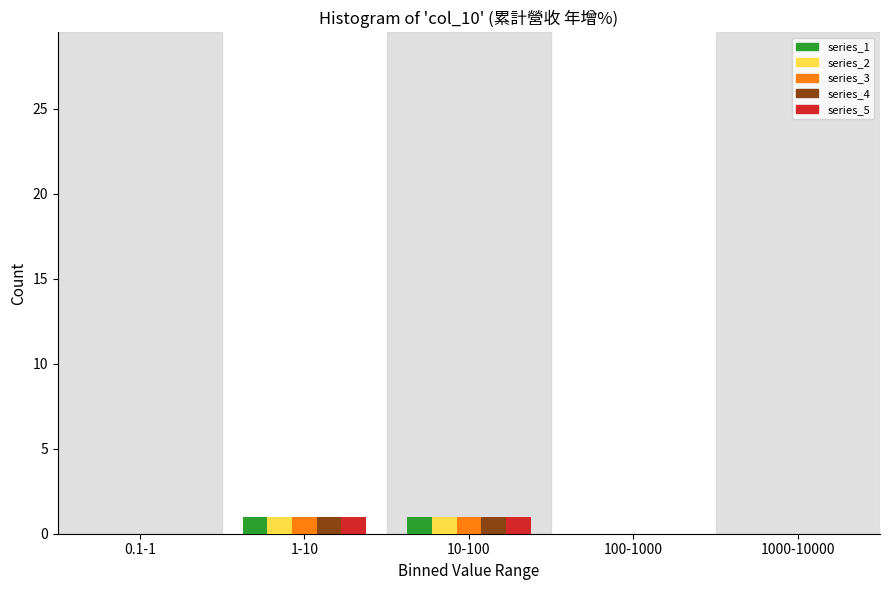

Reading left to right, list all the values displayed in this chart.

series_1: 0.1-1=0	1-10=1	10-100=1	100-1000=0	1000-10000=0
series_2: 0.1-1=0	1-10=1	10-100=1	100-1000=0	1000-10000=0
series_3: 0.1-1=0	1-10=1	10-100=1	100-1000=0	1000-10000=0
series_4: 0.1-1=0	1-10=1	10-100=1	100-1000=0	1000-10000=0
series_5: 0.1-1=0	1-10=1	10-100=1	100-1000=0	1000-10000=0